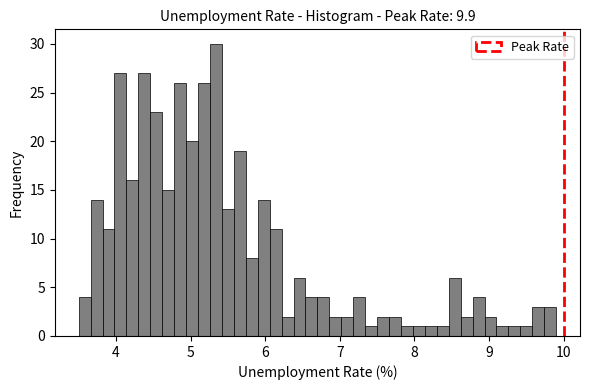

Read against the x-axis, roughly where is the centre of the tallest bar?

5.3